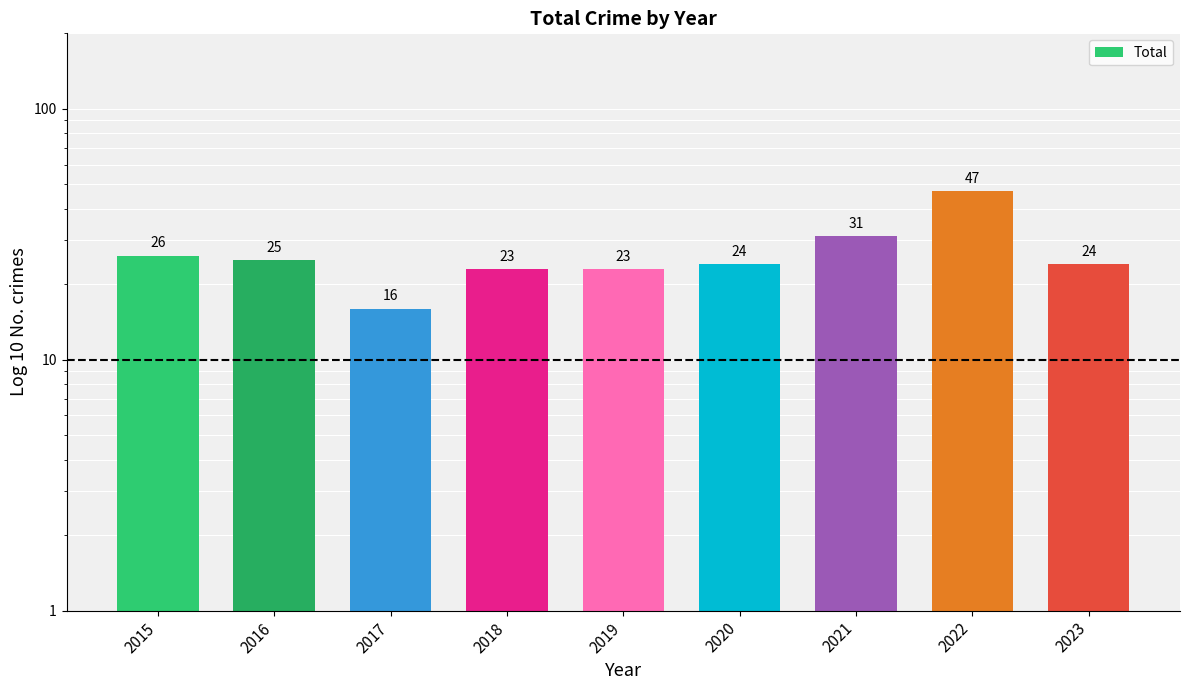

The value at 2019 is 23. True or false?

True